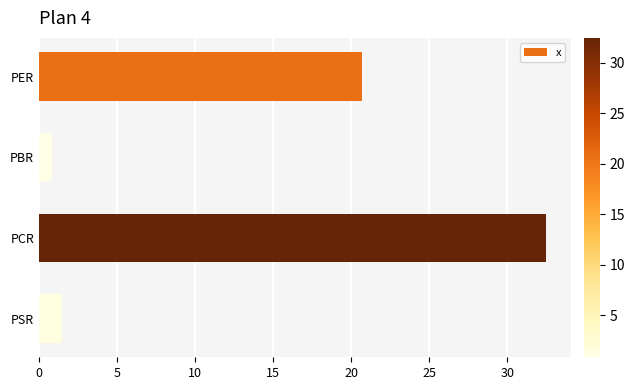

Reading top to bottom, transcribe all the data shown in this chart.

PER=20.7	PBR=0.8	PCR=32.5	PSR=1.5